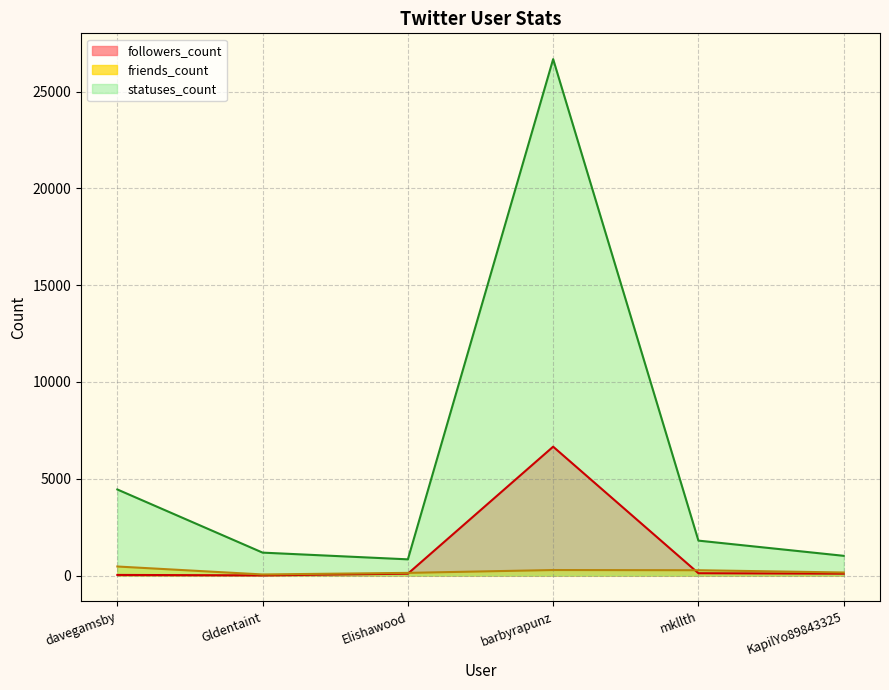

Rank the series by their average value, from highest to lowest.

statuses_count, followers_count, friends_count